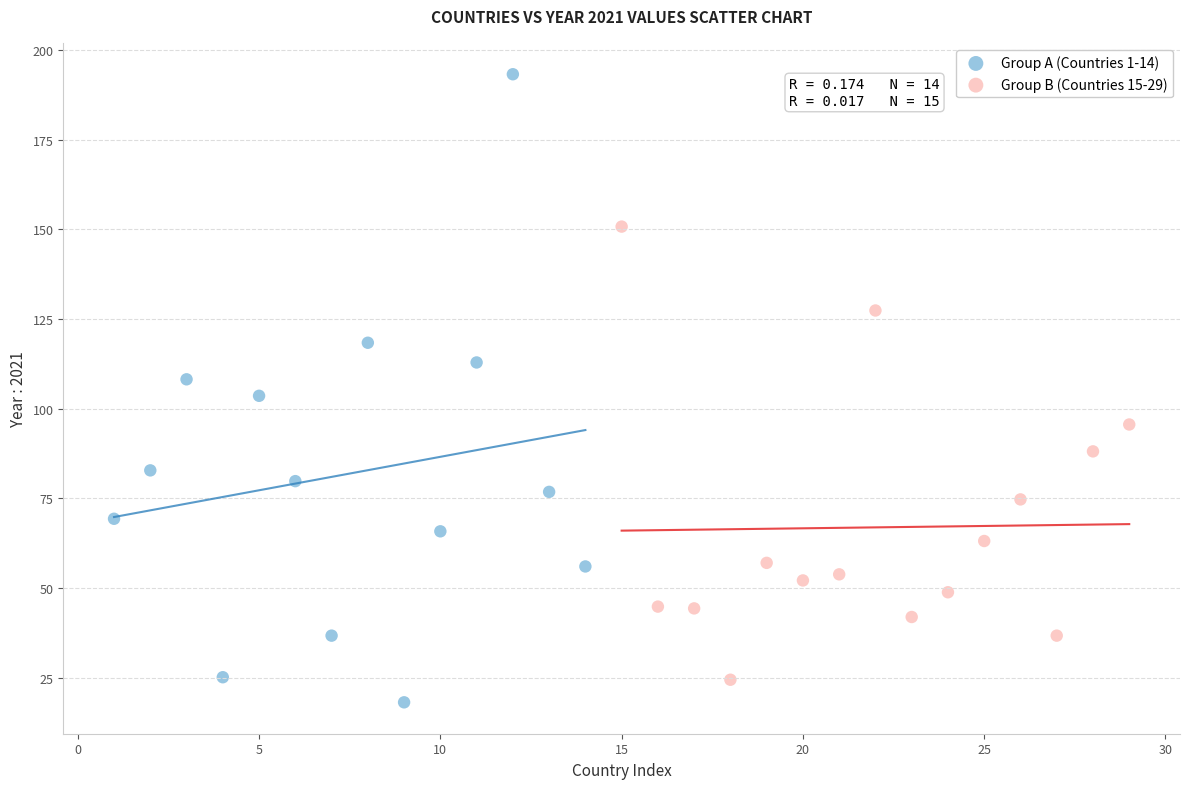

Which series has the largest Y range (max minus min)?

Group A (Countries 1-14)